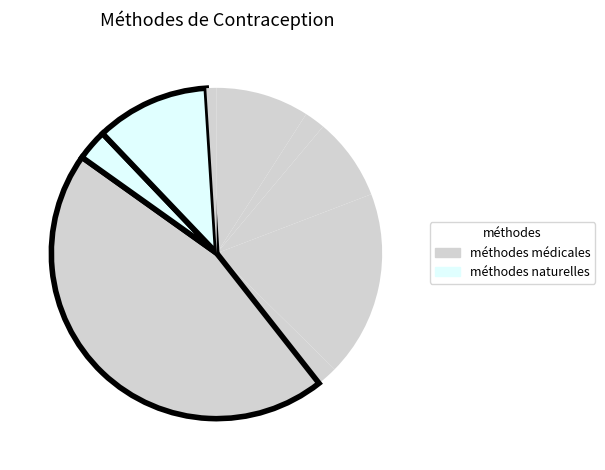

Count the number of slices in the pie.

9